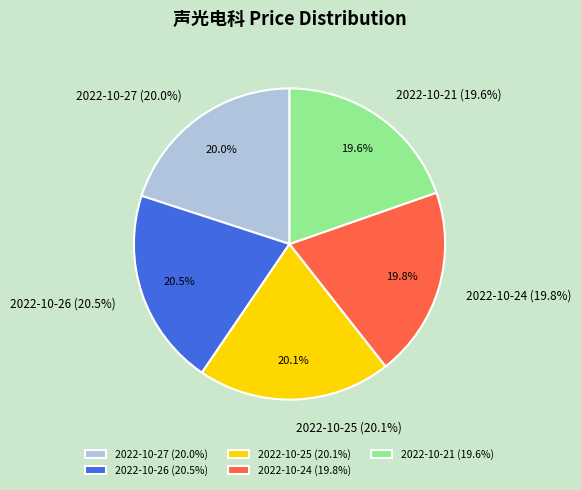

Does 2022-10-27 represent more than half of the total?

No